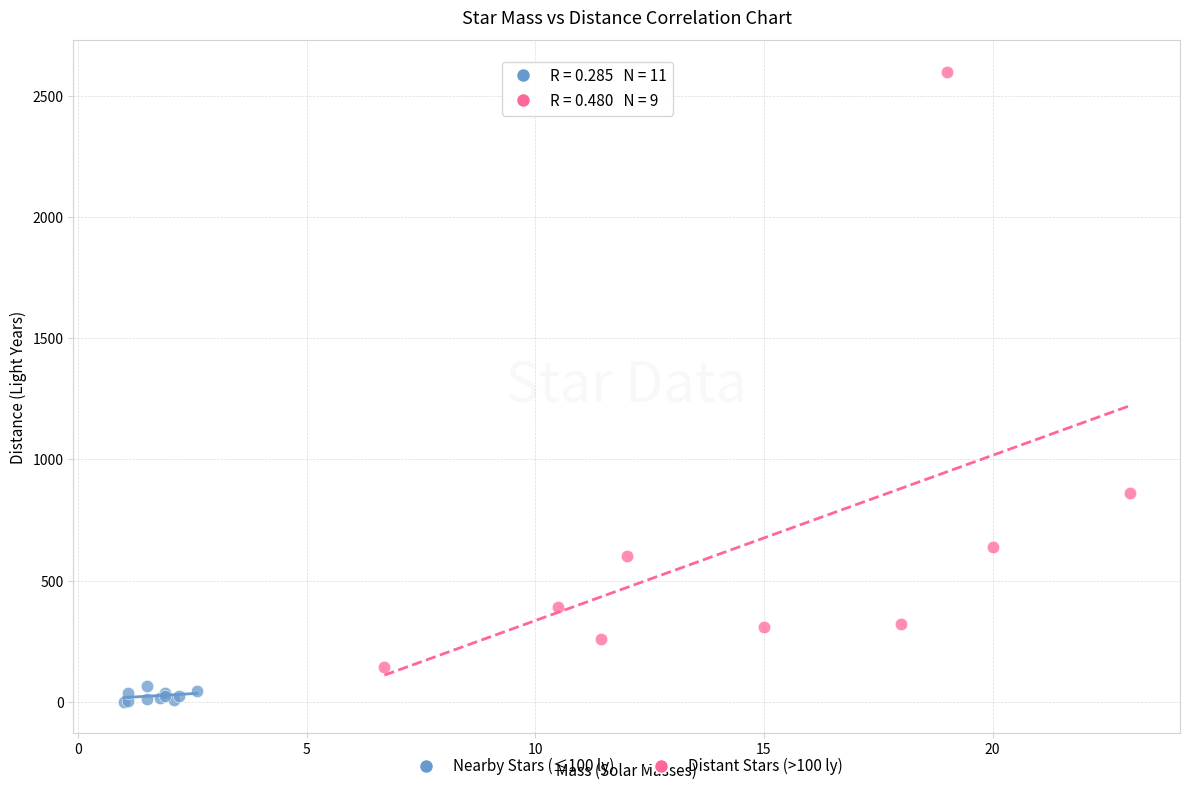

Which series contains the highest Y value?

Distant Stars (>100 ly)